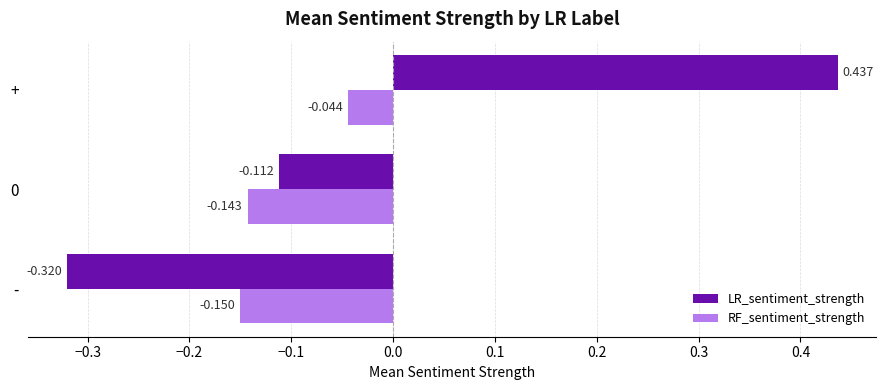

Rank the series at 0 from highest to lowest value.

LR_sentiment_strength, RF_sentiment_strength